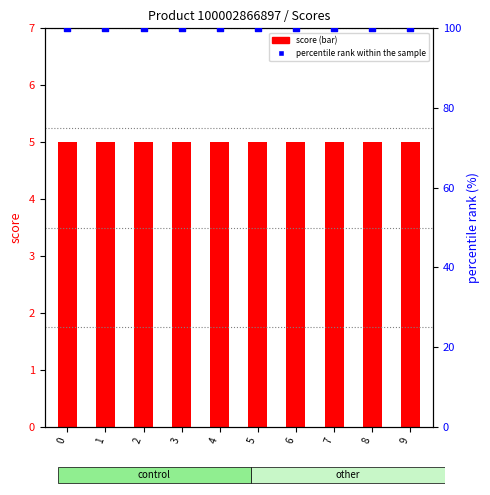

Which series has the largest total across all categories?

percentile rank within the sample